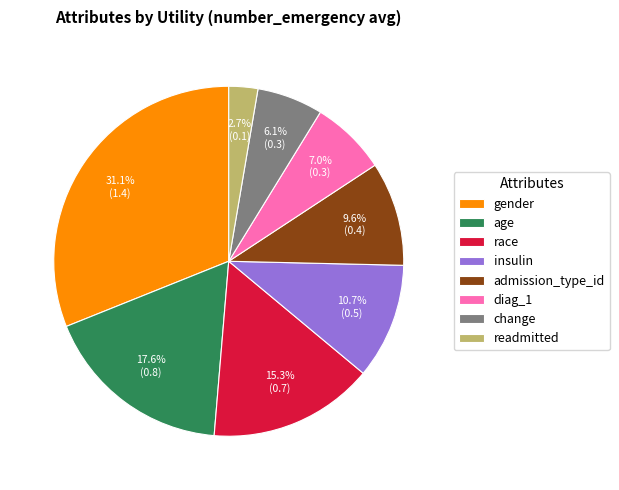

To the nearest percent, what is the difference between the largest and smallest slice percentages?

28%